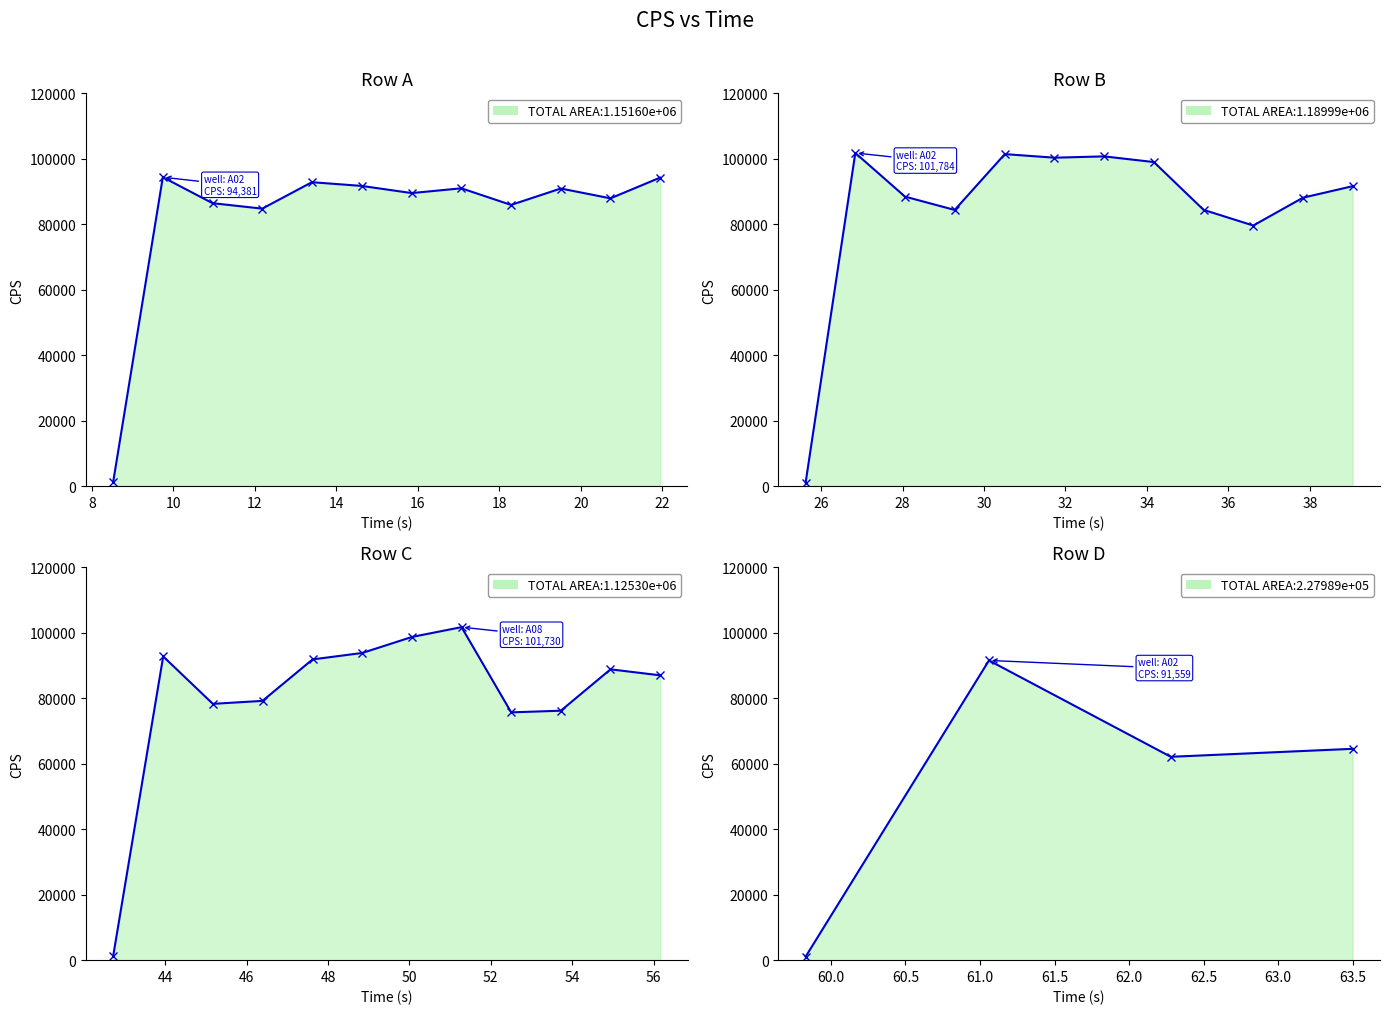

After their last crossing, which series has the higher values: Row A or Row B?

Row A